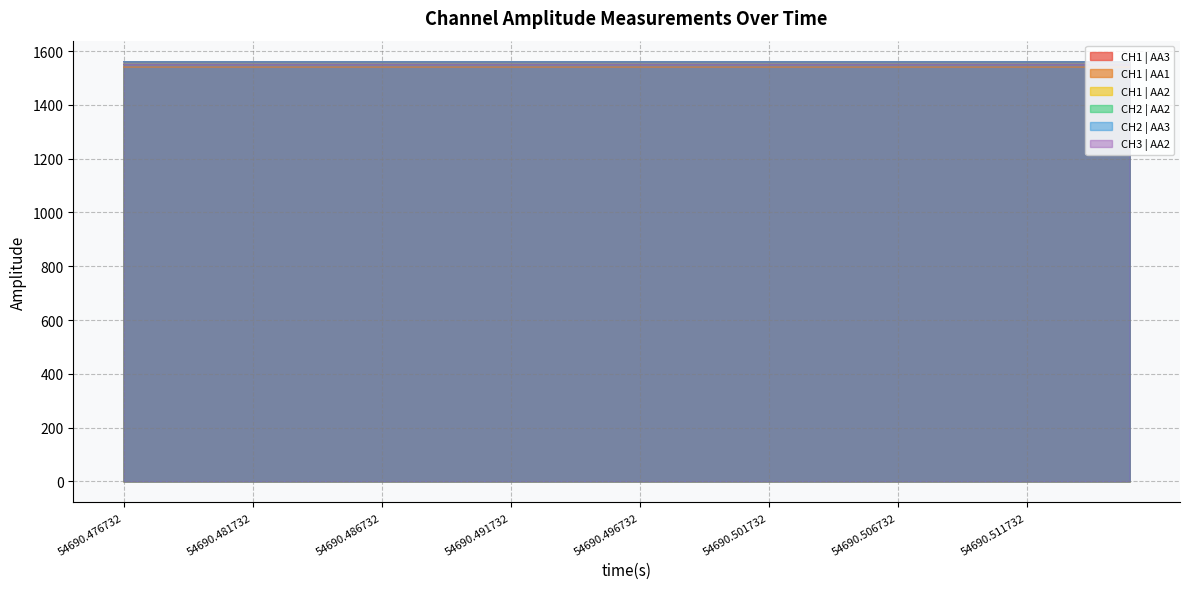

Reading right to left, list all the values displayed in this chart.

CH1 | AA3: 1560.5	1560.5	1560.5	1560.5	1560.5	1560.5	1560.5	1560.5	1560.5	1560.5	1560.5	1560.5	1560.5	1560.5	1560.5	1560.5	1560.5	1560.5	1560.5	1560.5	1560.5	1560.5	1560.5	1560.5	1560.5	1560.5	1560.5	1560.5	1560.5	1560.5	1560.5	1560.5	1560.5	1560.5	1560.5	1560.5	1560.5	1560.5	1560.5	1560.5
CH1 | AA1: 1540.4	1540.4	1540.4	1540.4	1540.4	1540.4	1540.4	1540.4	1540.4	1540.4	1540.4	1540.4	1540.4	1540.4	1540.4	1540.4	1540.4	1540.4	1540.4	1540.4	1540.4	1540.4	1540.4	1540.4	1540.4	1540.4	1540.4	1540.4	1540.4	1540.4	1540.4	1540.4	1540.4	1540.4	1540.4	1540.4	1540.4	1540.4	1540.4	1540.4
CH1 | AA2: 1550.4	1550.4	1550.4	1550.4	1550.4	1550.4	1550.4	1550.4	1550.4	1550.4	1550.4	1550.4	1550.4	1550.4	1550.4	1550.4	1550.4	1550.4	1550.4	1550.4	1550.4	1550.4	1550.4	1550.4	1550.4	1550.4	1550.4	1550.4	1550.4	1550.4	1550.4	1550.4	1550.4	1550.4	1550.4	1550.4	1550.4	1550.4	1550.4	1550.4
CH2 | AA2: 1550.5	1550.5	1550.5	1550.5	1550.5	1550.5	1550.5	1550.5	1550.5	1550.5	1550.5	1550.5	1550.5	1550.5	1550.5	1550.5	1550.5	1550.5	1550.5	1550.5	1550.5	1550.5	1550.5	1550.5	1550.5	1550.5	1550.5	1550.5	1550.5	1550.5	1550.5	1550.5	1550.5	1550.5	1550.5	1550.5	1550.5	1550.5	1550.5	1550.5
CH2 | AA3: 1560.2	1560.2	1560.2	1560.2	1560.2	1560.2	1560.2	1560.2	1560.2	1560.2	1560.2	1560.2	1560.2	1560.2	1560.2	1560.2	1560.2	1560.2	1560.2	1560.2	1560.2	1560.2	1560.2	1560.2	1560.2	1560.2	1560.2	1560.2	1560.2	1560.2	1560.2	1560.2	1560.2	1560.2	1560.2	1560.2	1560.2	1560.2	1560.2	1560.2
CH3 | AA2: 1550.5	1550.5	1550.5	1550.5	1550.5	1550.5	1550.5	1550.5	1550.5	1550.5	1550.5	1550.5	1550.5	1550.5	1550.5	1550.5	1550.5	1550.5	1550.5	1550.5	1550.5	1550.5	1550.5	1550.5	1550.5	1550.5	1550.5	1550.5	1550.5	1550.5	1550.5	1550.5	1550.5	1550.5	1550.5	1550.5	1550.5	1550.5	1550.5	1550.5